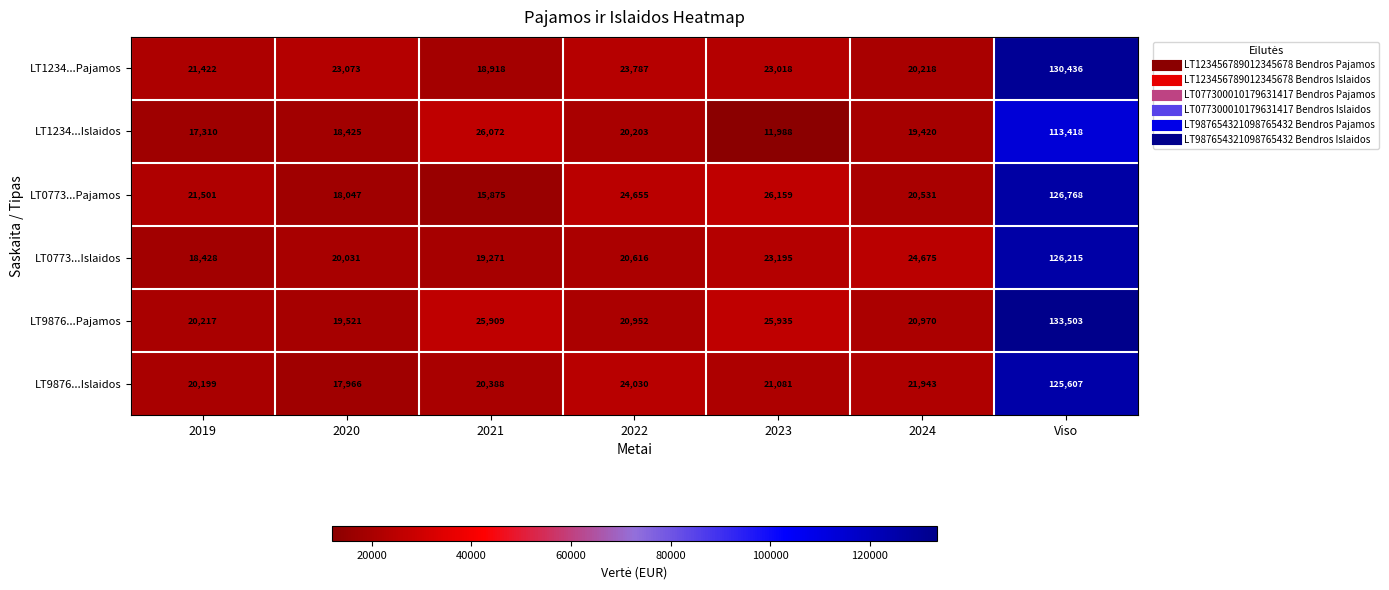

What is the difference between the maximum and minimum values in the LT9876...Pajamos series?

113982